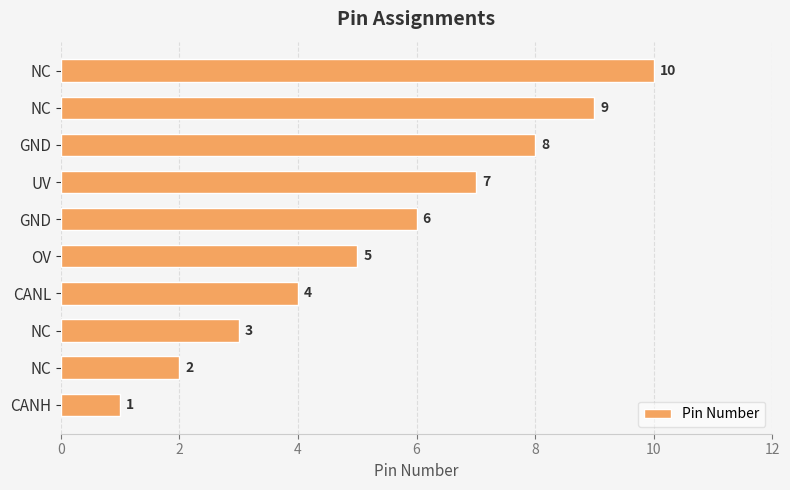

Count the number of data series in this chart.

1